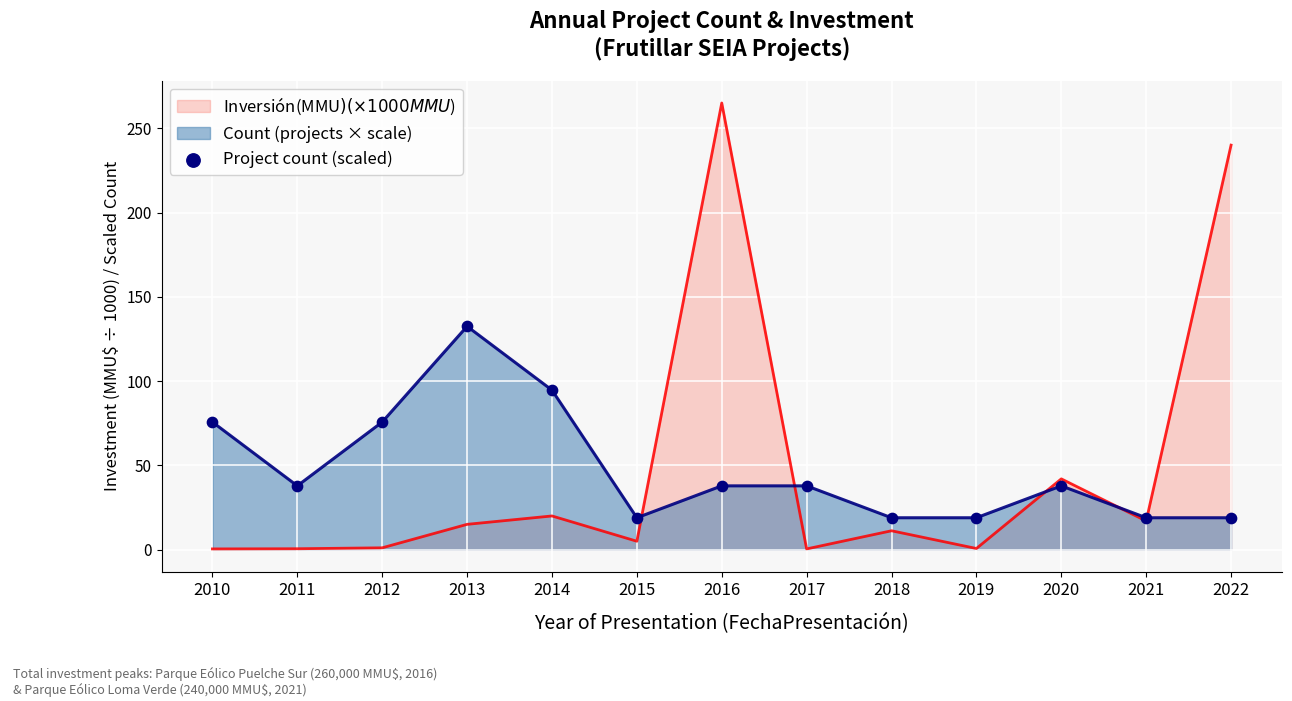

What is the ratio of the value at 2022 to the value at 2017?

0.5